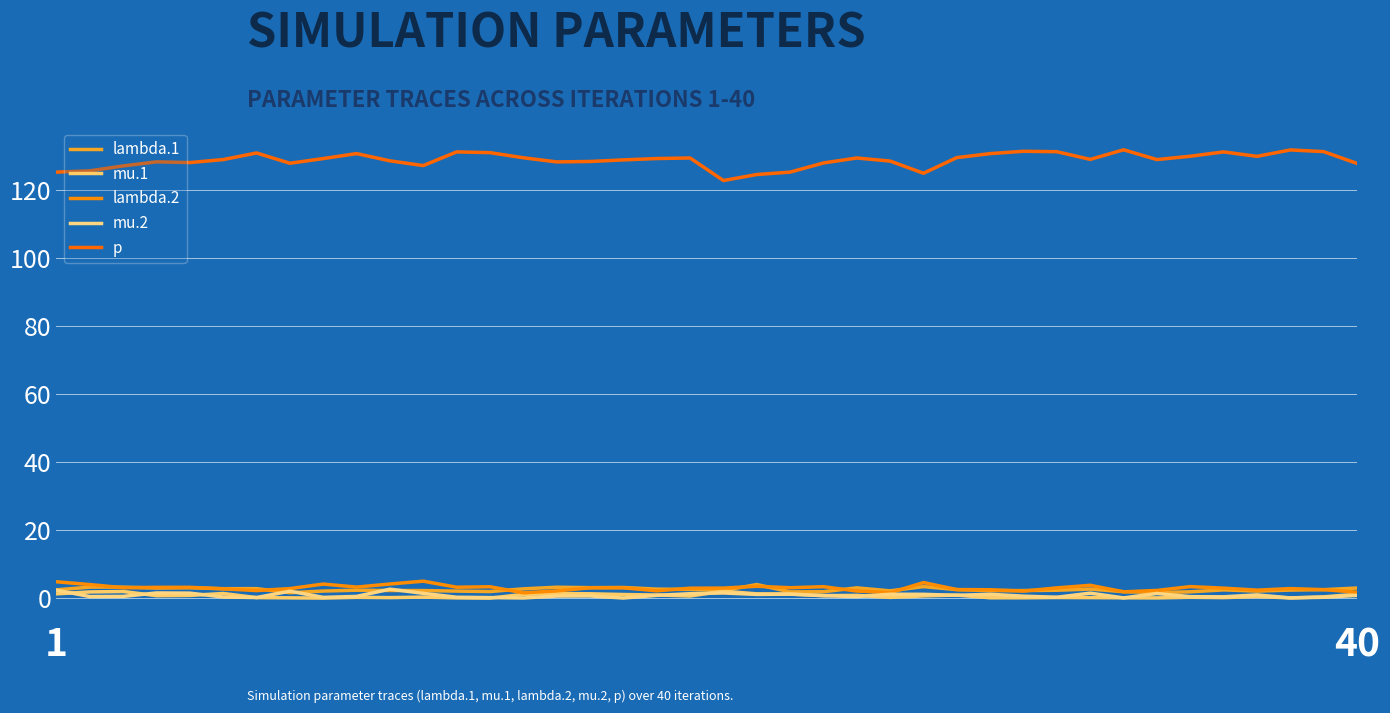

Which series has the largest range (max minus min)?

p